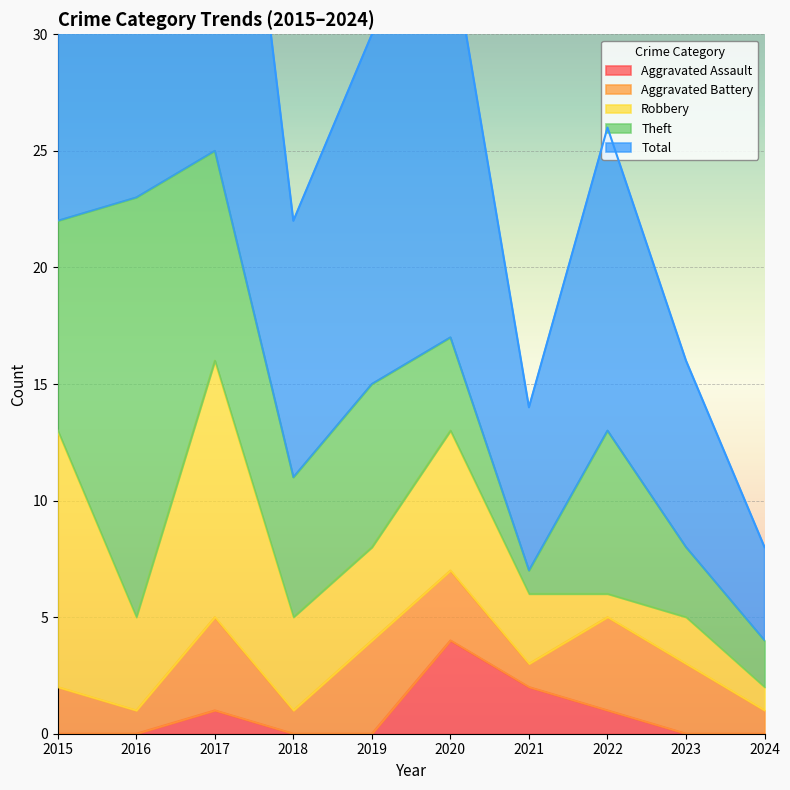

Is it true that Total equals 2 at 2023?

False